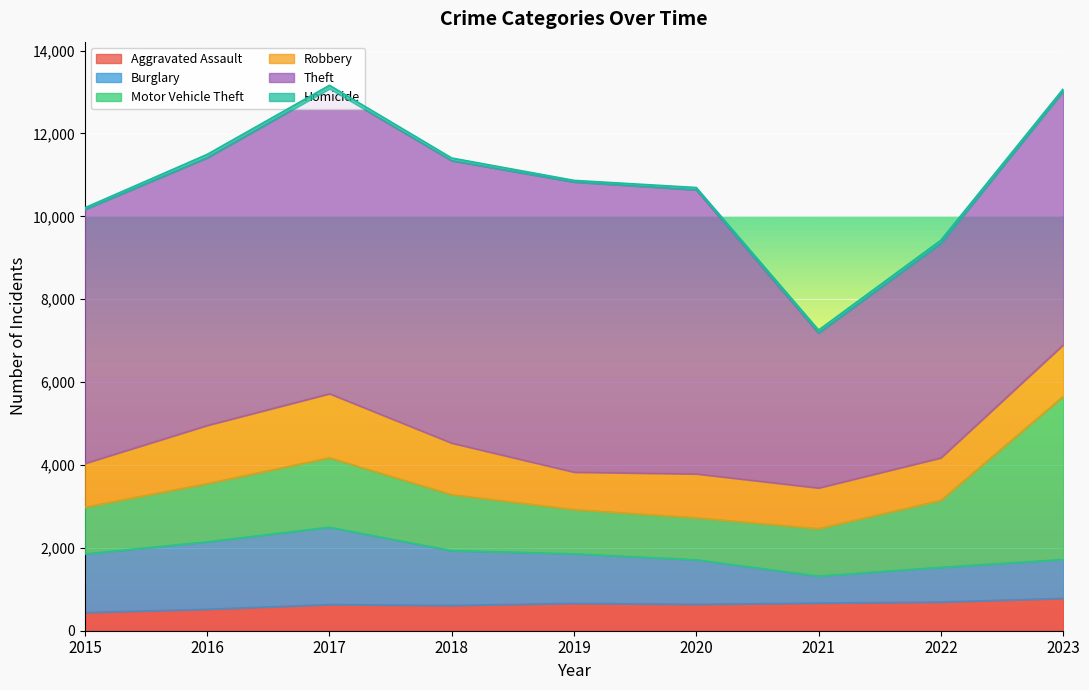

What is the sum of all Homicide values?

581